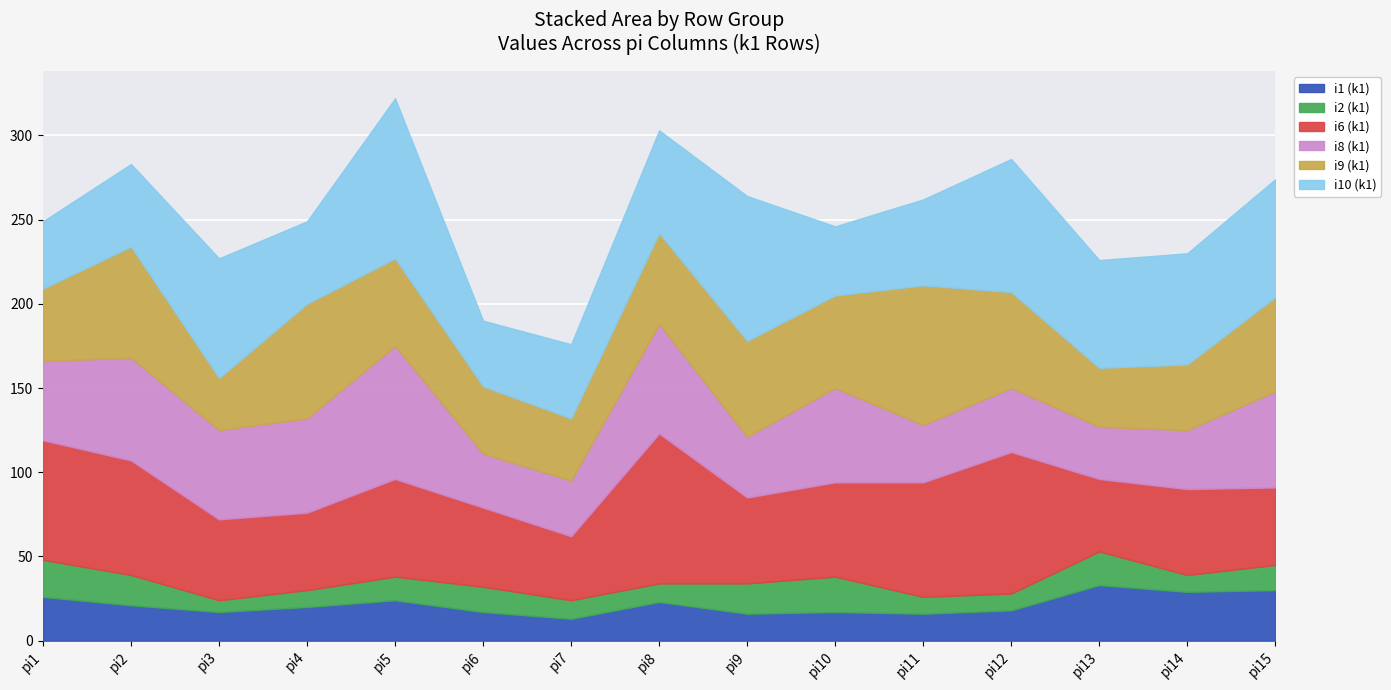

After their last crossing, which series has the higher values: i6 (k1) or i8 (k1)?

i8 (k1)